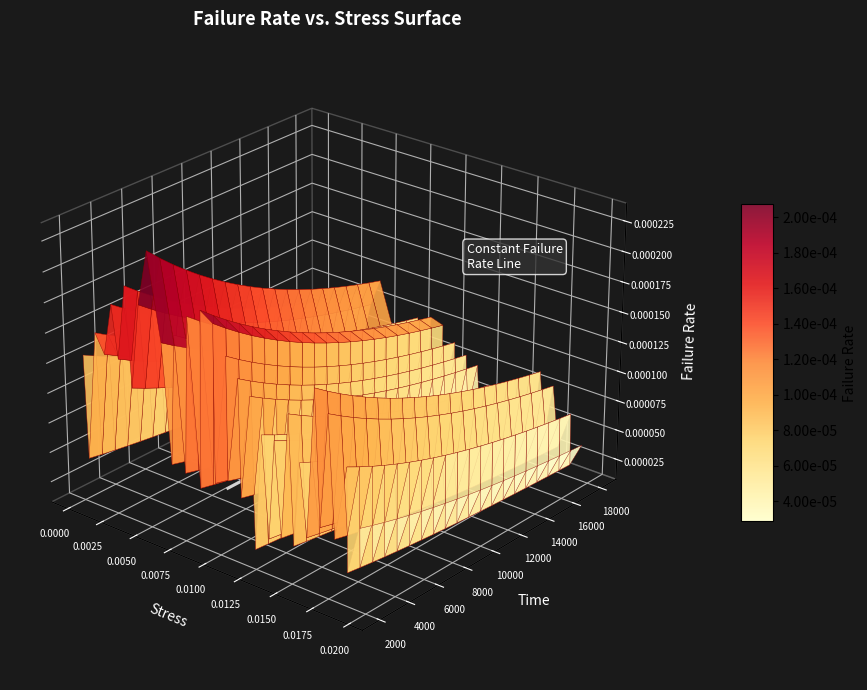

True or false: the data has more than 0 interior local peaks.

False